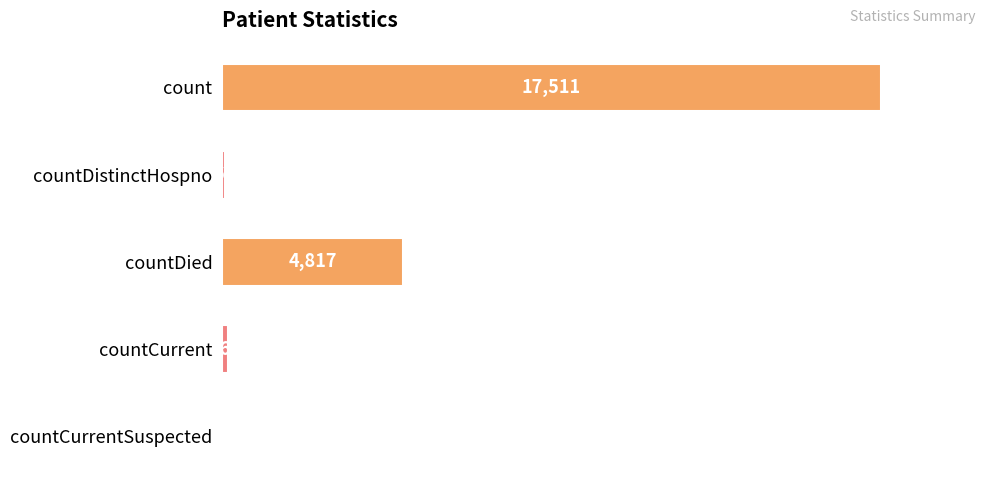

At which label is the value closest to 8755?

countDied